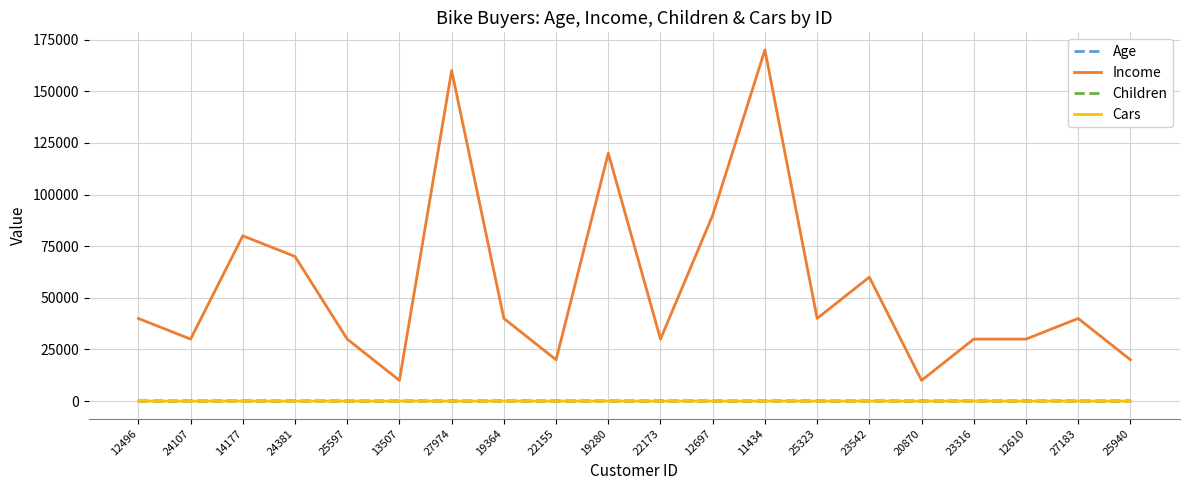

What is the greatest value displayed?

170000